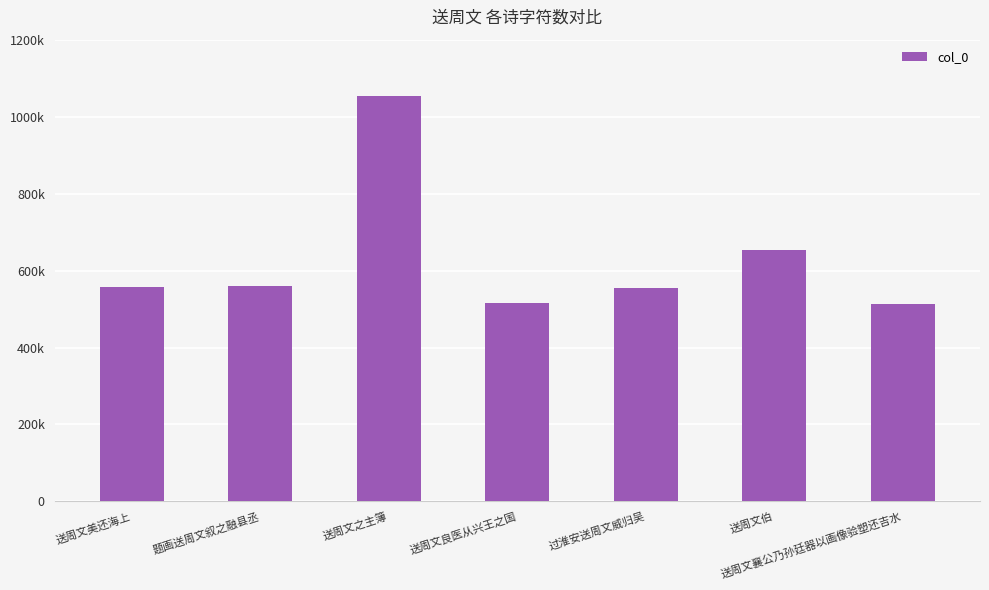

Where is the data nearest to the value 783512?

送周文伯